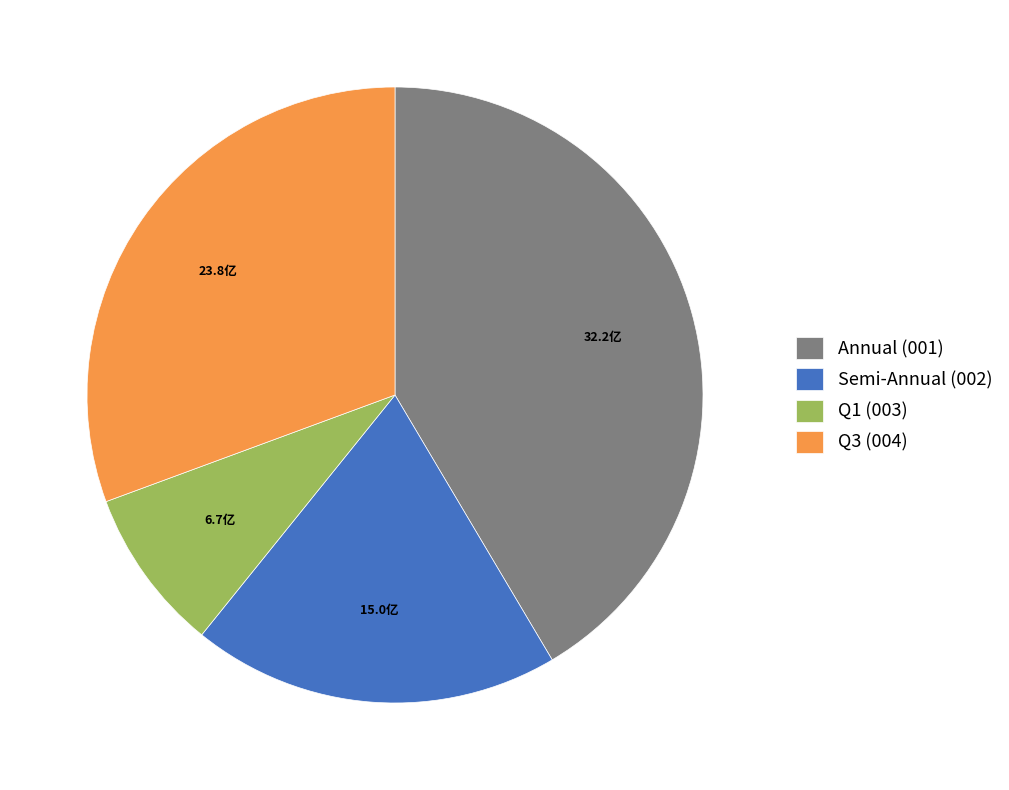

Is there a majority slice in this chart?

No